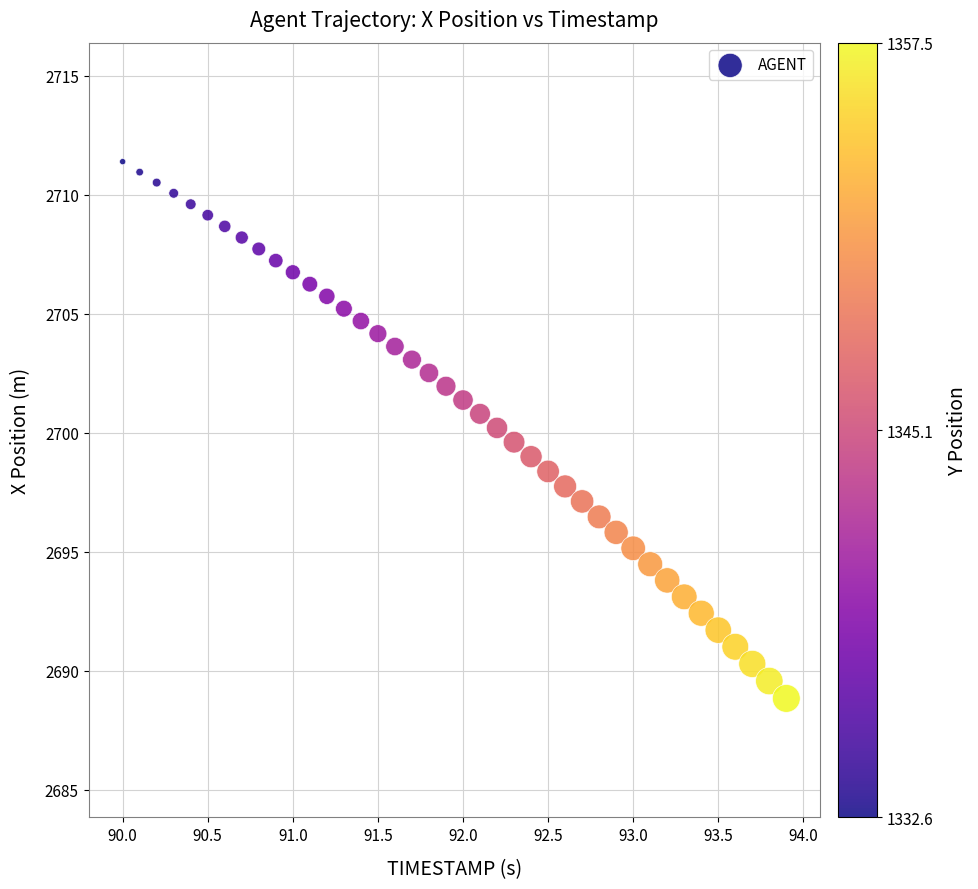

What is the range of X values (max minus min)?

3.9